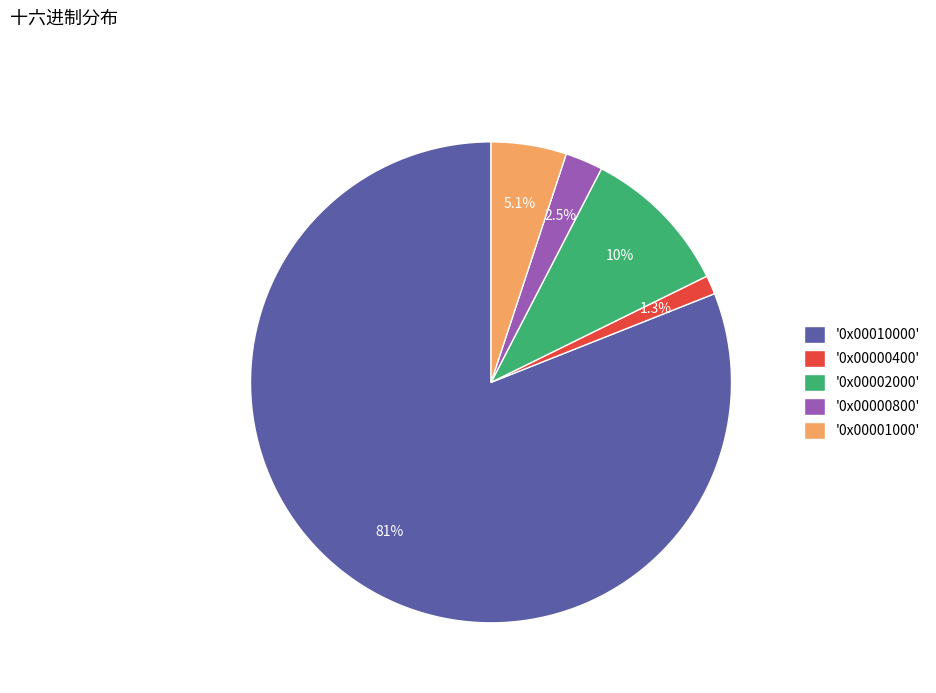

Between '0x00001000' and '0x00000400', which is larger?

'0x00001000'